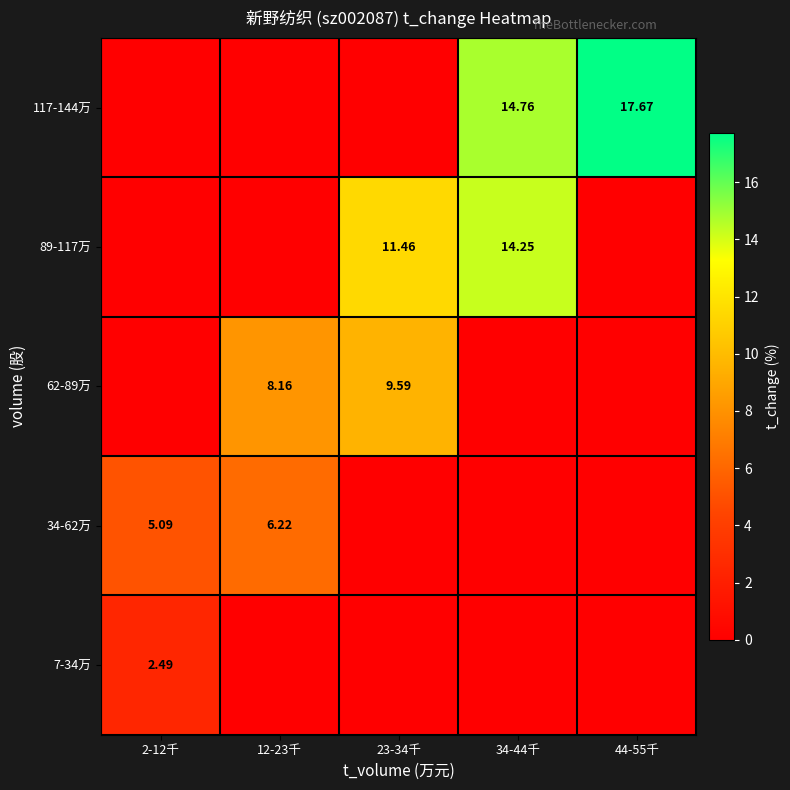

How many series are shown in this chart?

5